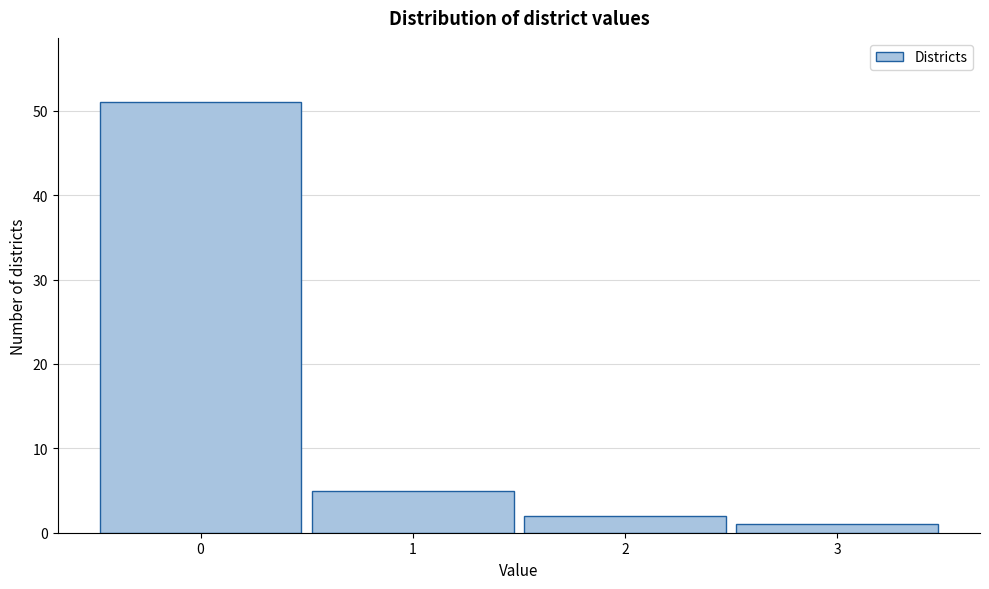

Reading left to right, transcribe this chart: for each bar, give the range it covers on the x-axis and its height. The values are not printed on the chart, so give them approximately, as read against the axis.

-0.5 to 0.5: 51
0.5 to 1.5: 5
1.5 to 2.5: 2
2.5 to 3.5: 1